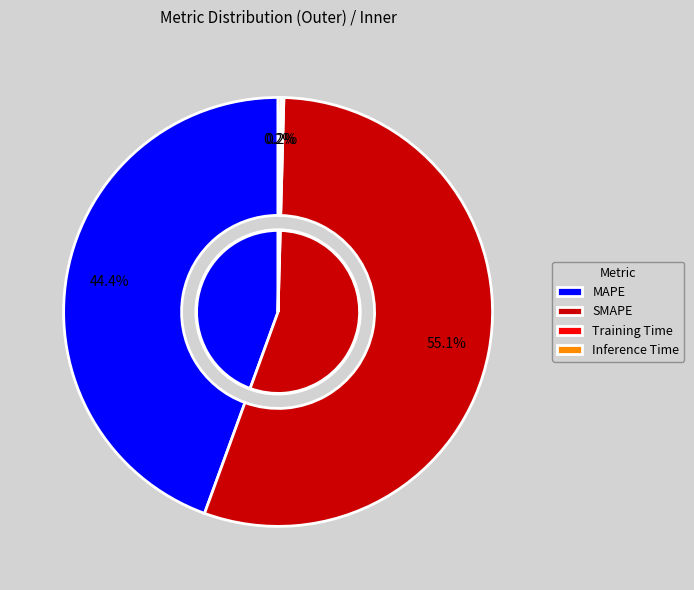

Combined, what portion of the pie is Inference Time and MAPE?

44.7%